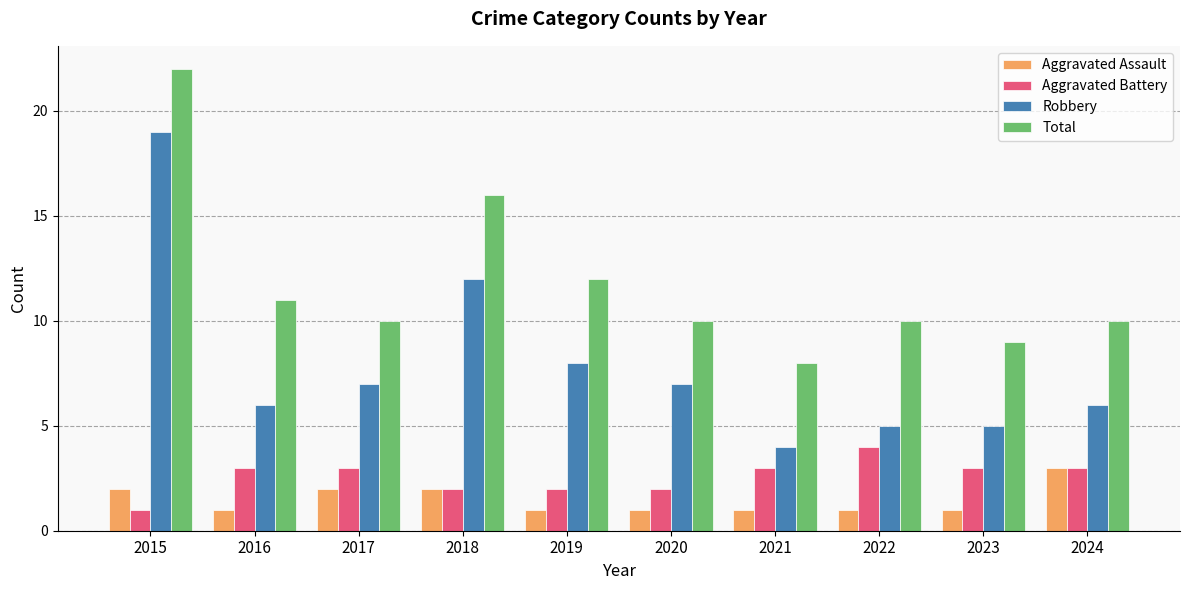

What is the total value across all series at 2023?

18